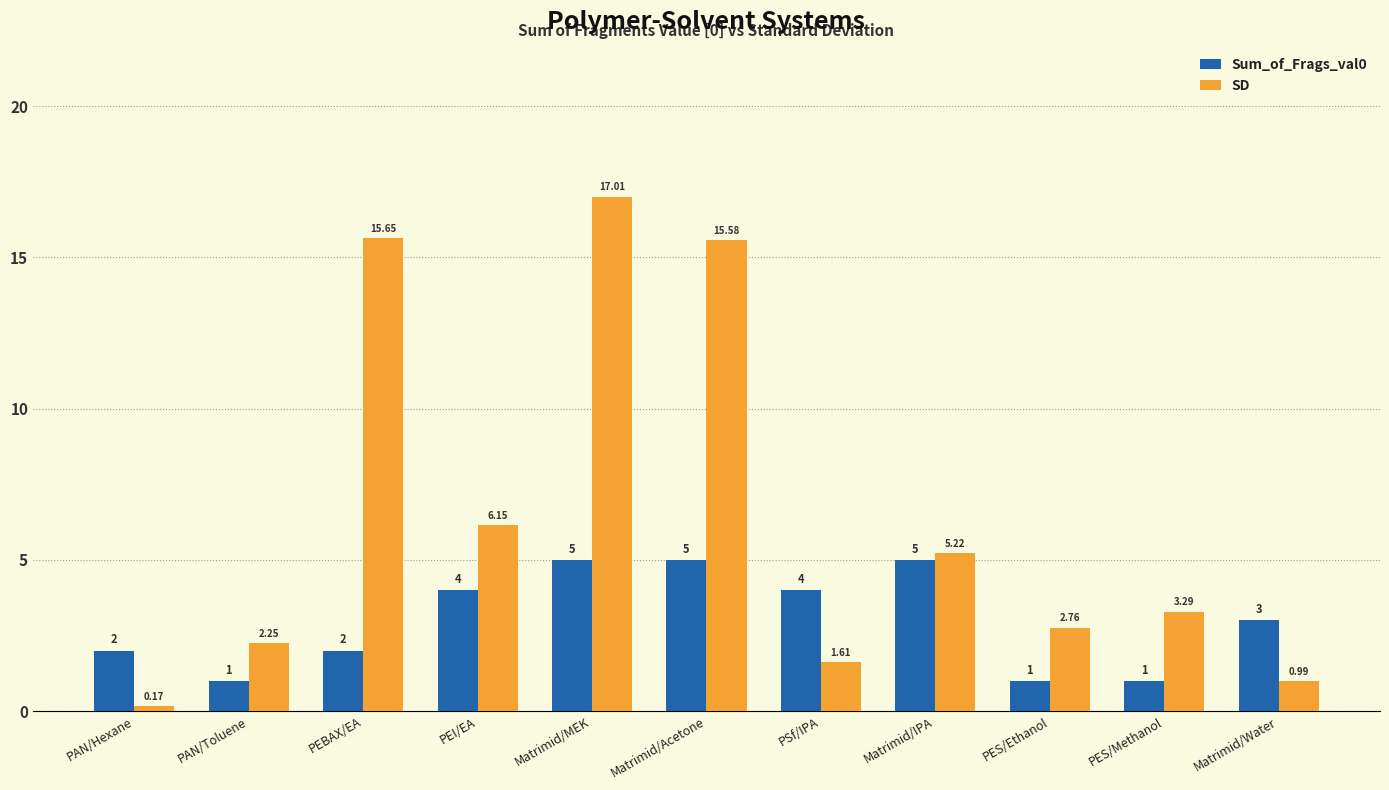

What is the sum of all SD values?

70.7